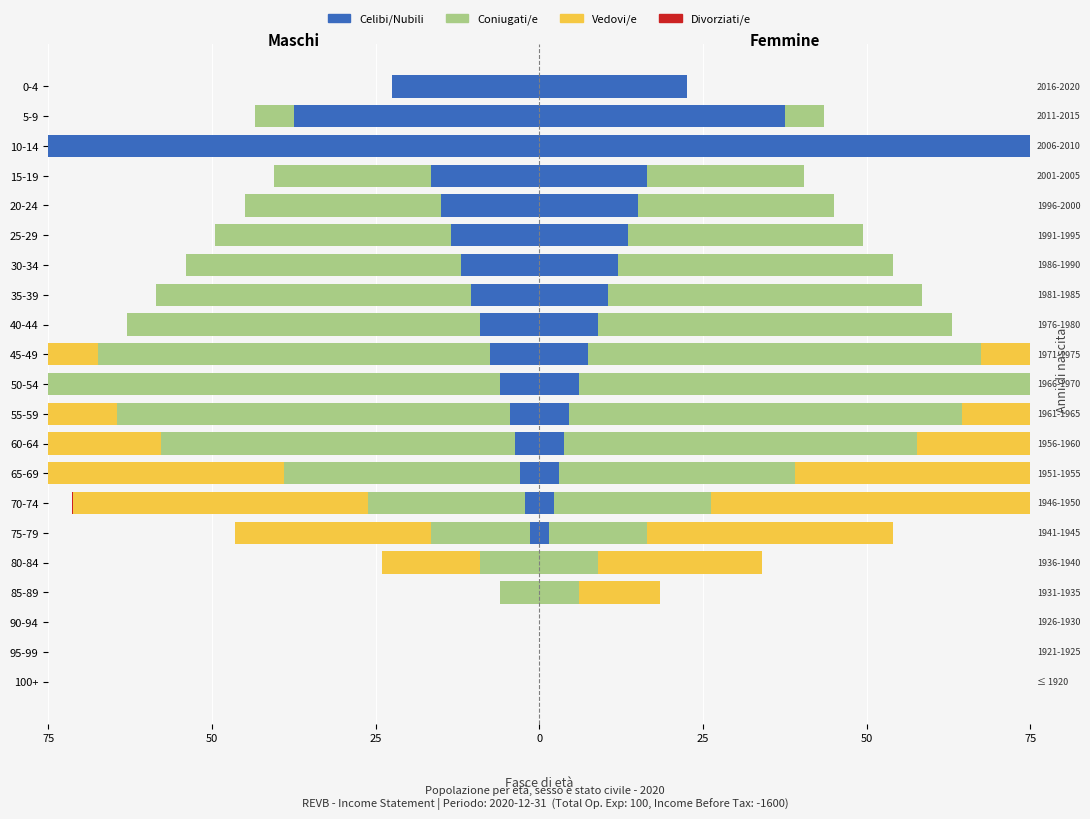

Is it true that Vedovi/e equals 49.0 at 30-34?

False